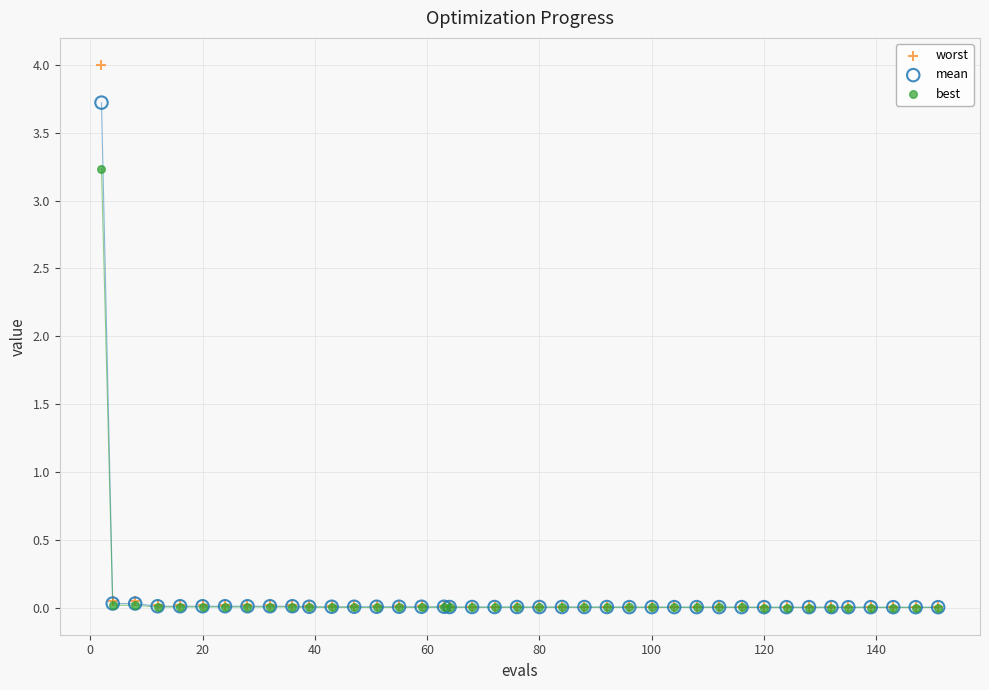

Which series contains the highest Y value?

worst